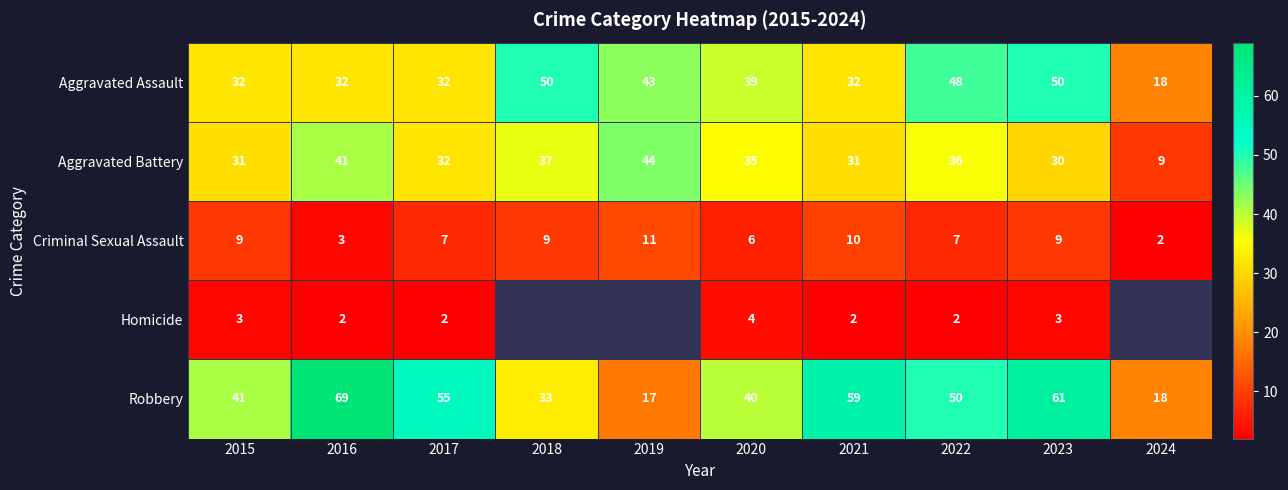

The Aggravated Battery series shows 51.8 at 2017. True or false?

False